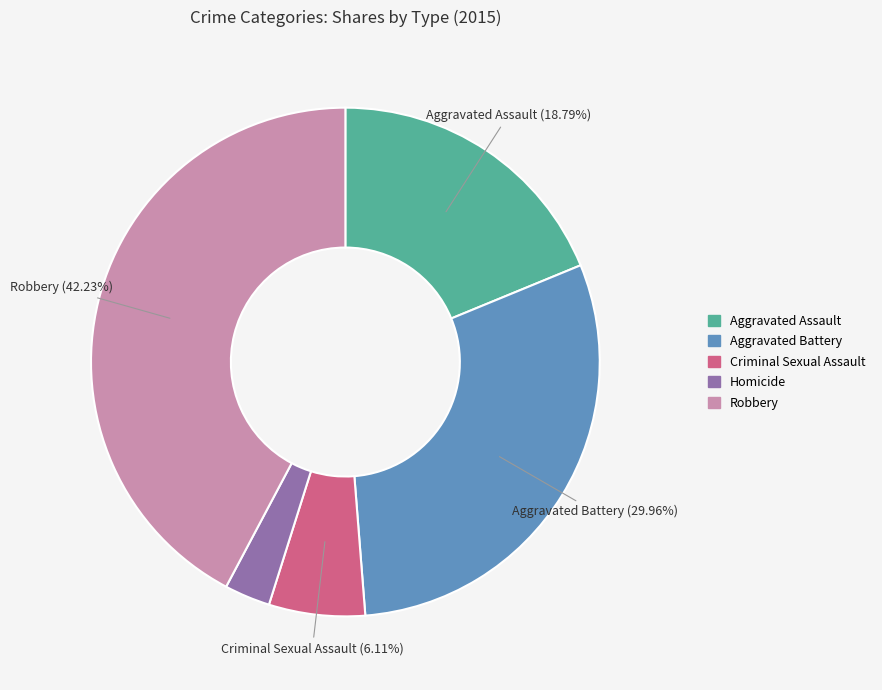

What portion of the pie excludes Criminal Sexual Assault?

93.9%